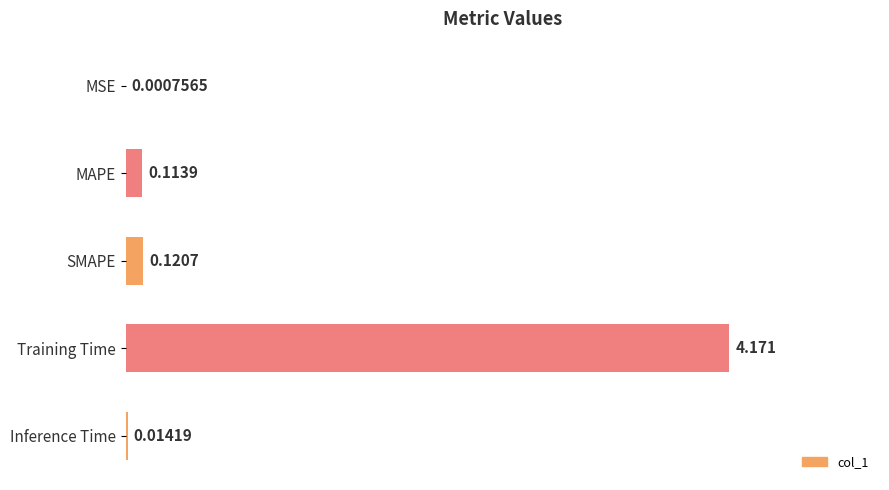

Between MSE and SMAPE, which is larger?

SMAPE